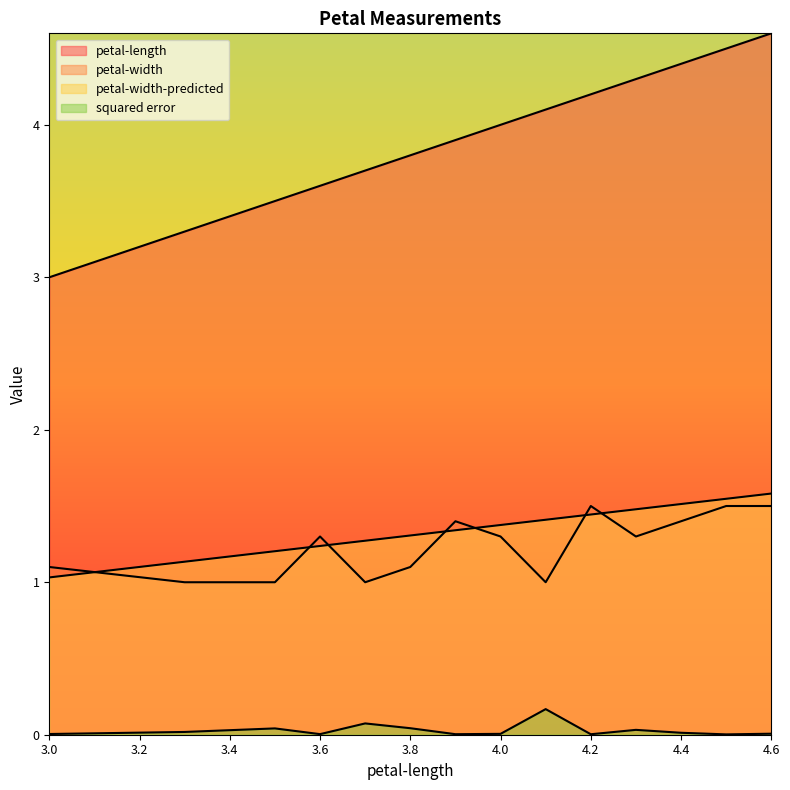

At how many categories does at least one series exceed 1?

14